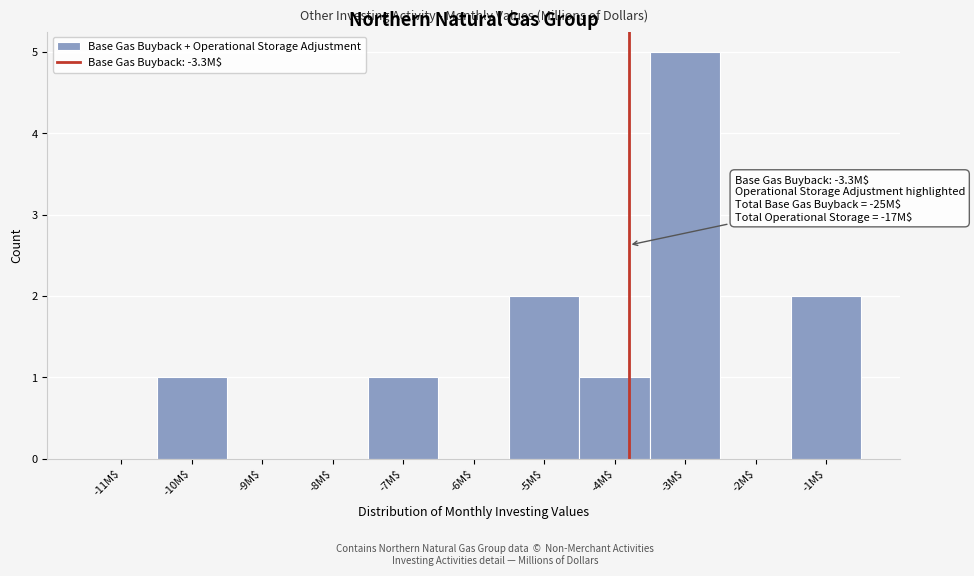

At which category does the chart reach its peak across all series?

-3M$